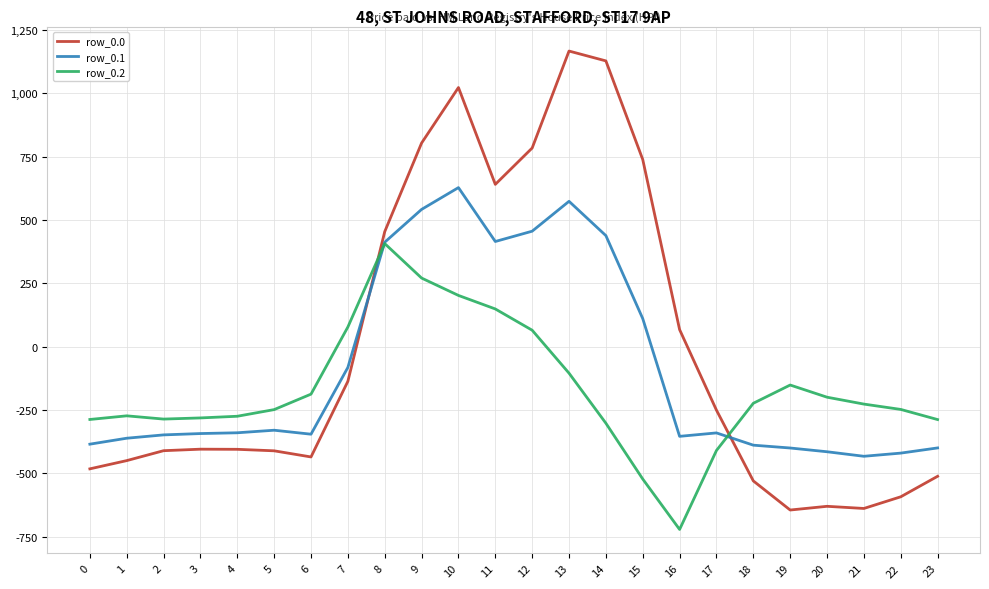

The value of row_0.1 at 3 is -79.6. True or false?

False